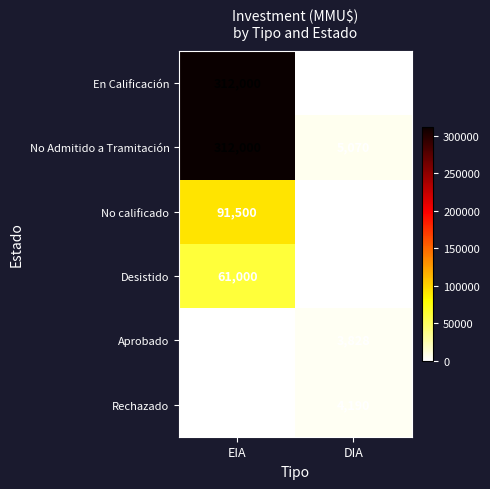

Rank the categories by No Admitido a Tramitación value from highest to lowest.

EIA, DIA